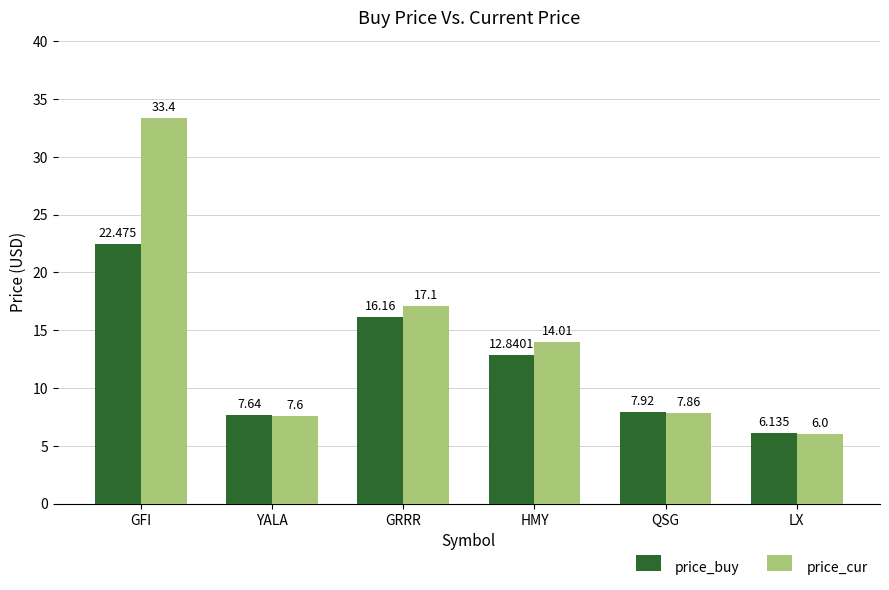

Which series has the largest range (max minus min)?

price_cur